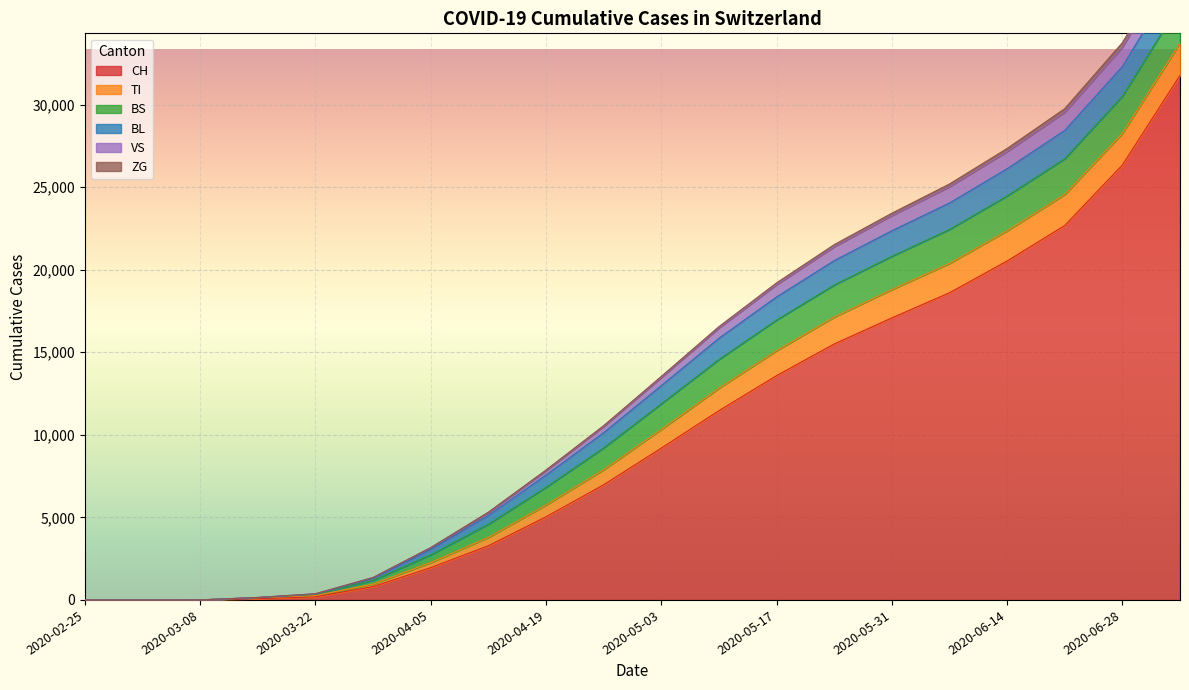

Where is VS nearest to the value 19653?

2020-05-17